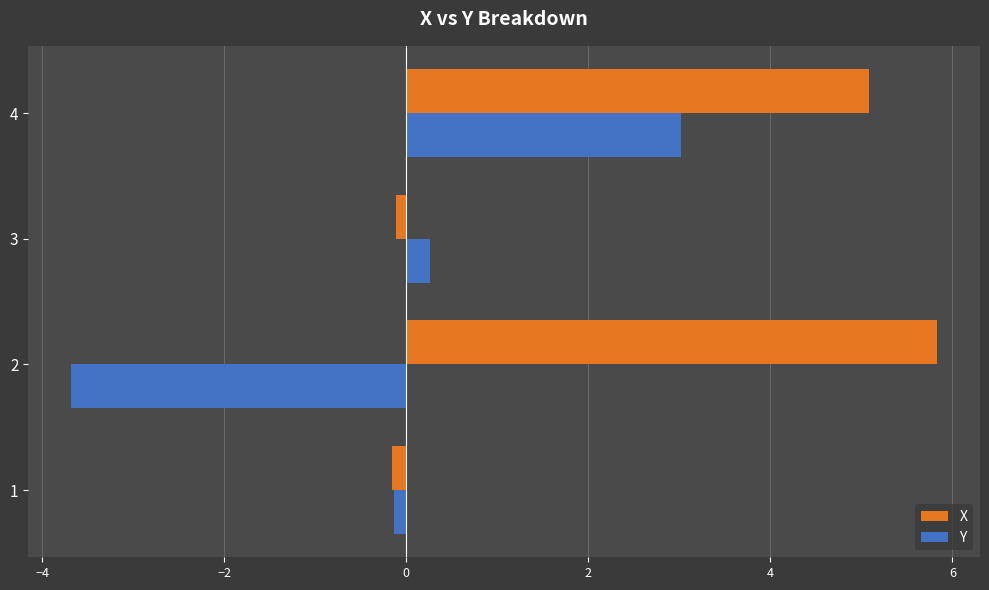

How many values in Y are below zero?

2